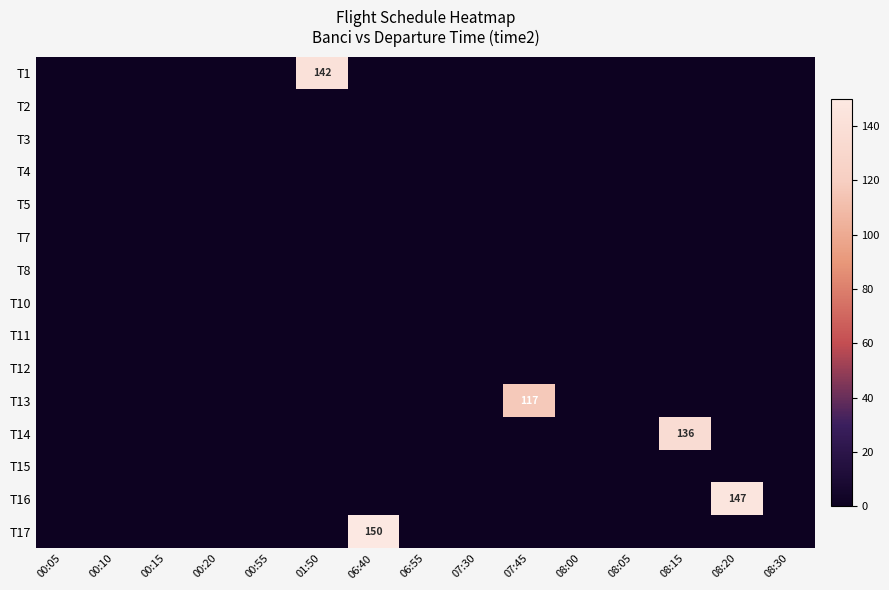

The value of T17 at 06:40 is 202. True or false?

False